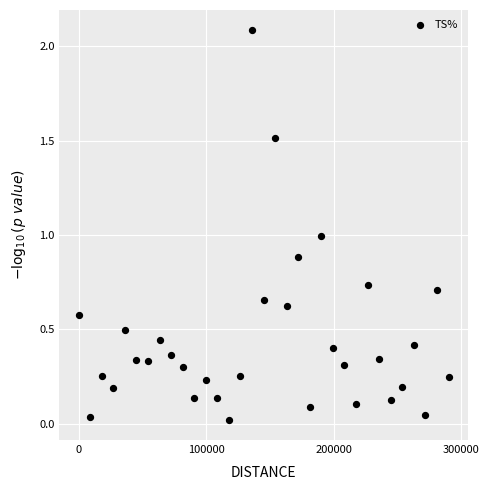

What is the range of X values (max minus min)?

290000.0